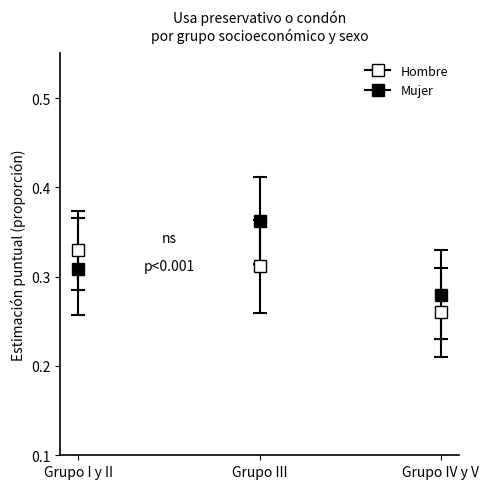

What is the greatest value displayed?

0.4